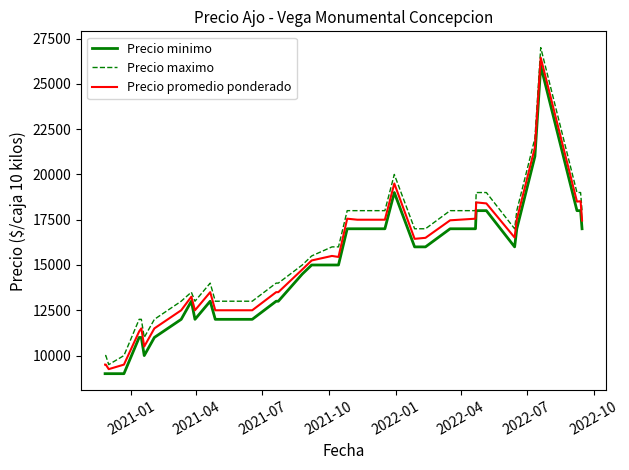

True or false: Precio minimo and Precio maximo intersect in this chart.

False